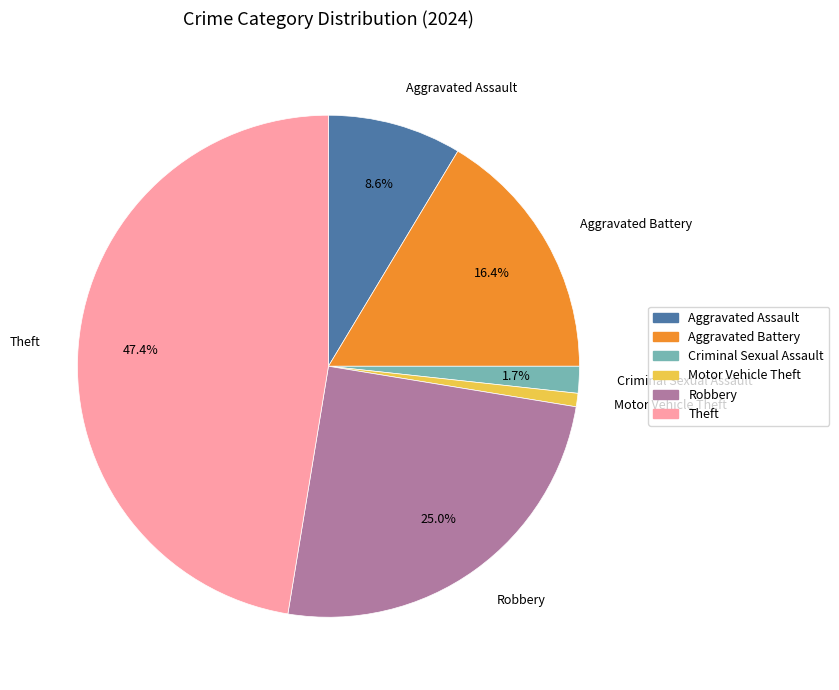

How many slices are in this pie chart?

6